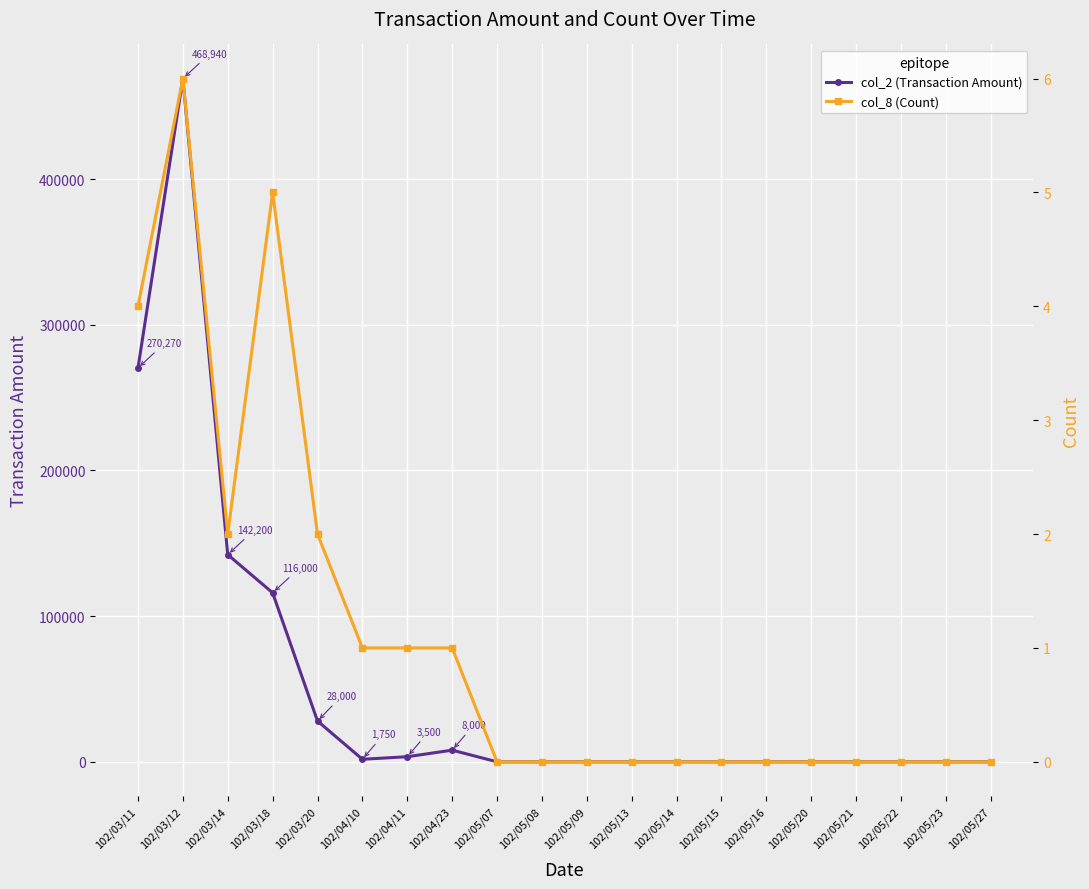

True or false: col_2 (Transaction Amount) has a value of 142200 at 102/03/14.

True